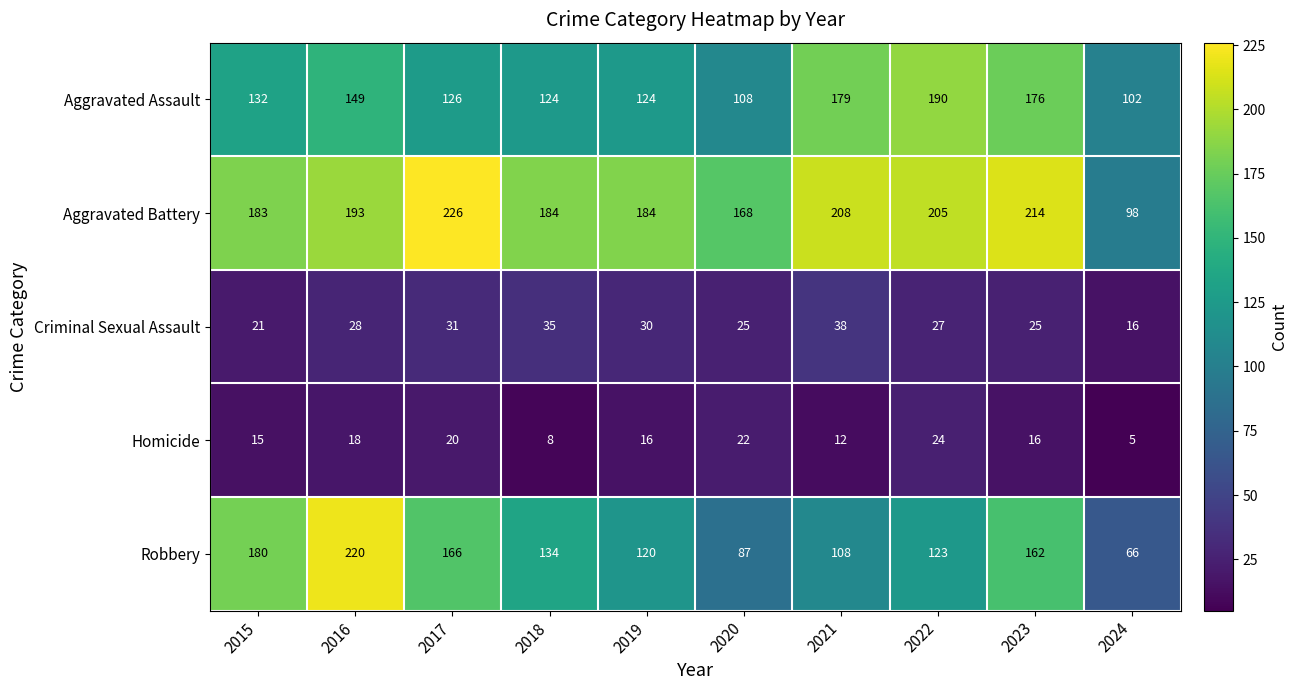

What is the spread (max minus min) of values at 2020?

146